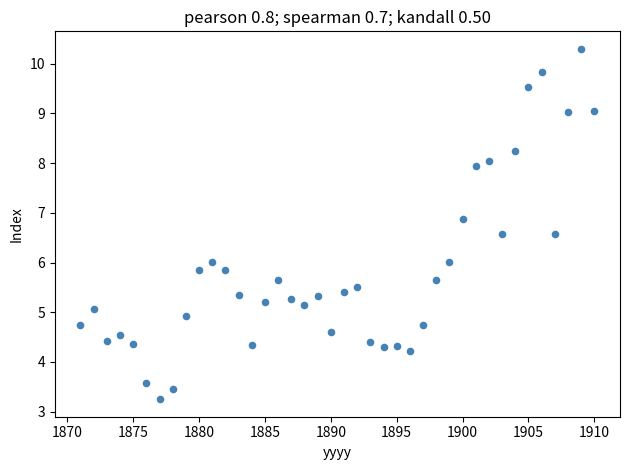

What is the range of X values (max minus min)?

39.0